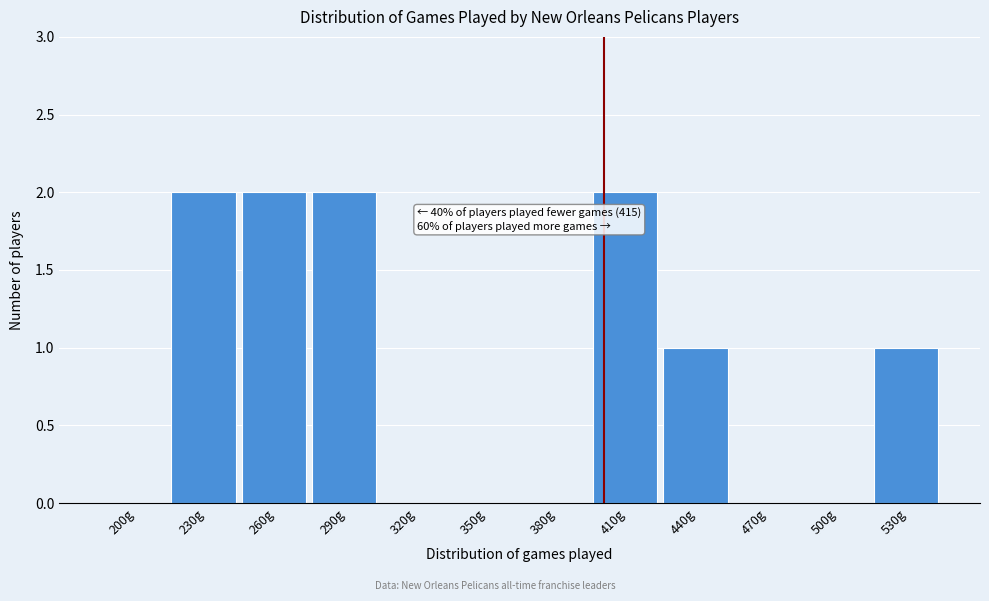

Reading left to right, transcribe all the data shown in this chart.

200g=0	230g=2	260g=2	290g=2	320g=0	350g=0	380g=0	410g=2	440g=1	470g=0	500g=0	530g=1